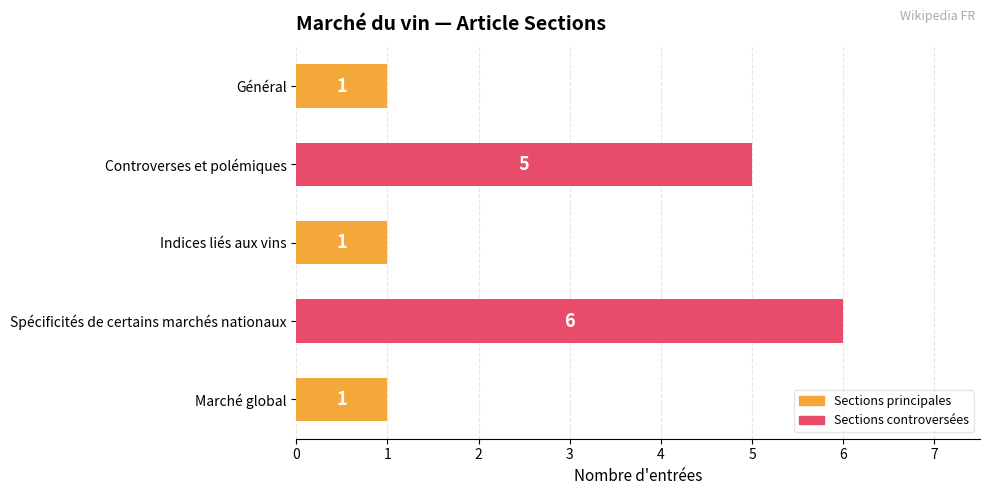

The value at Controverses et polémiques is 3. True or false?

False